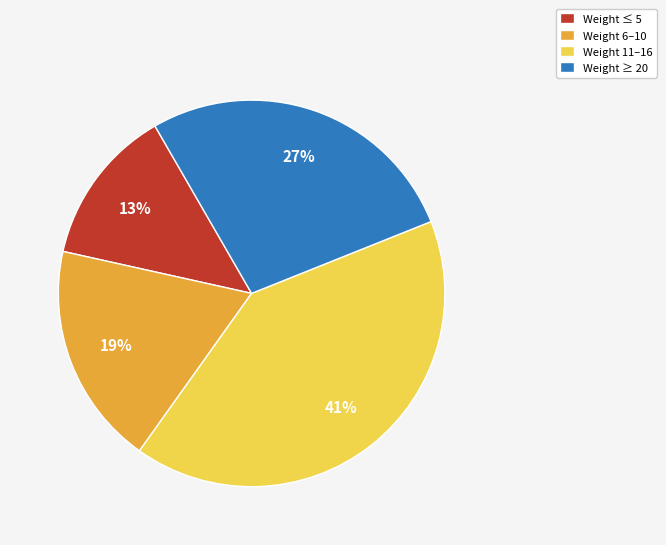

Rank the categories by value from lowest to highest.

Weight ≤ 5, Weight 6–10, Weight ≥ 20, Weight 11–16